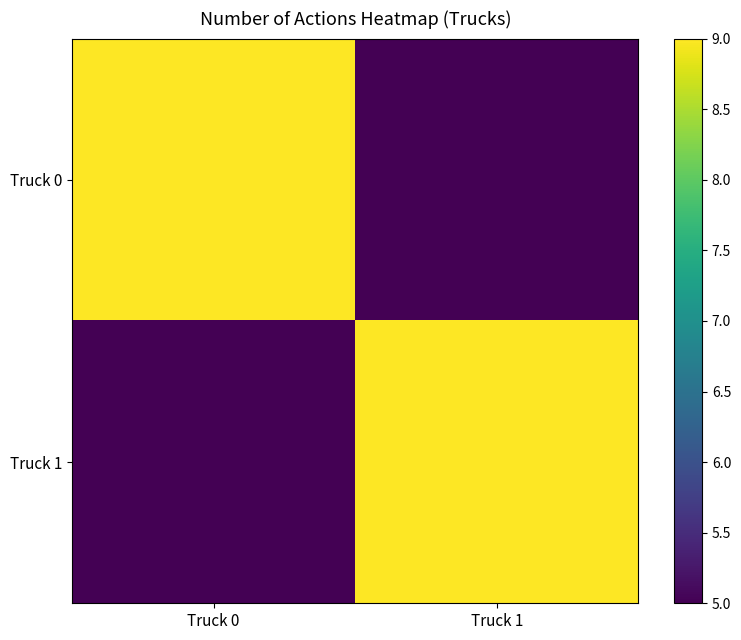

What is the total value across all series at Truck 1?

14